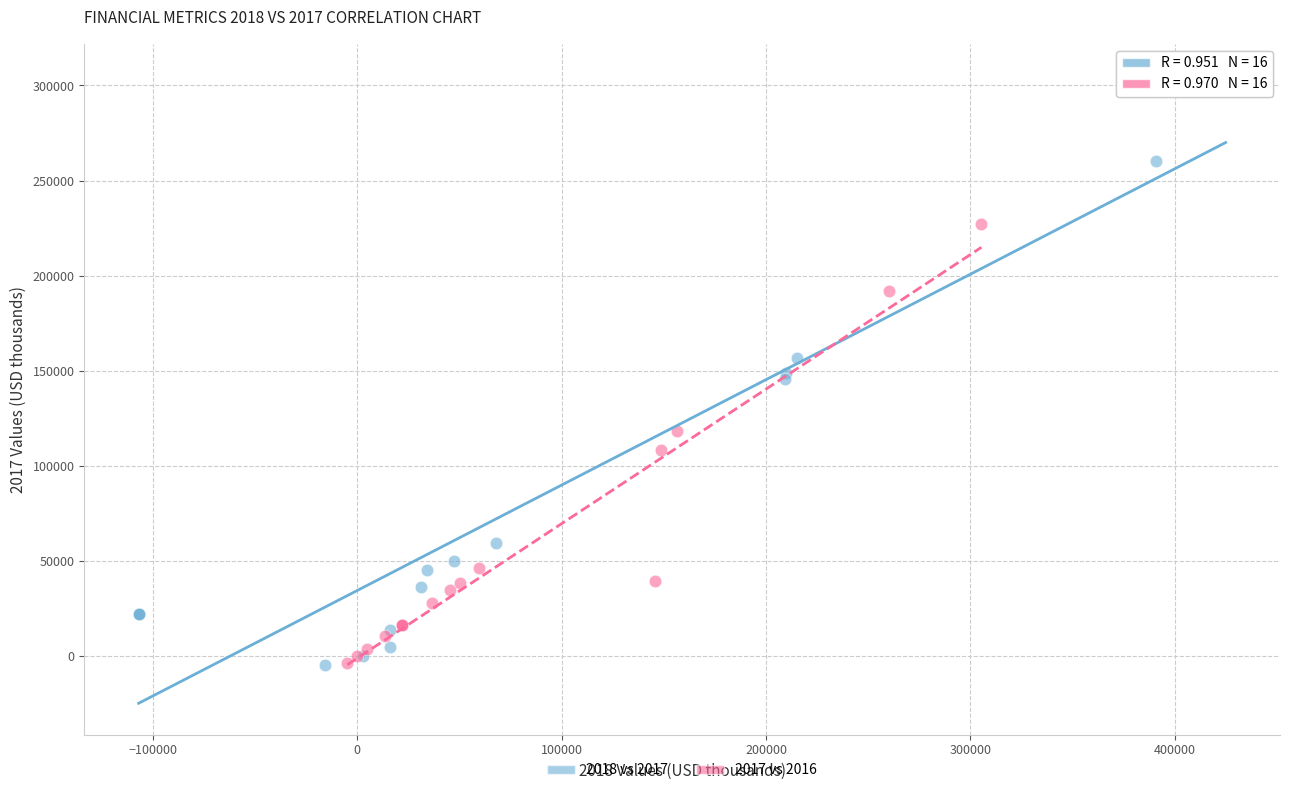

Which series has the widest spread of Y values?

2018 vs 2017